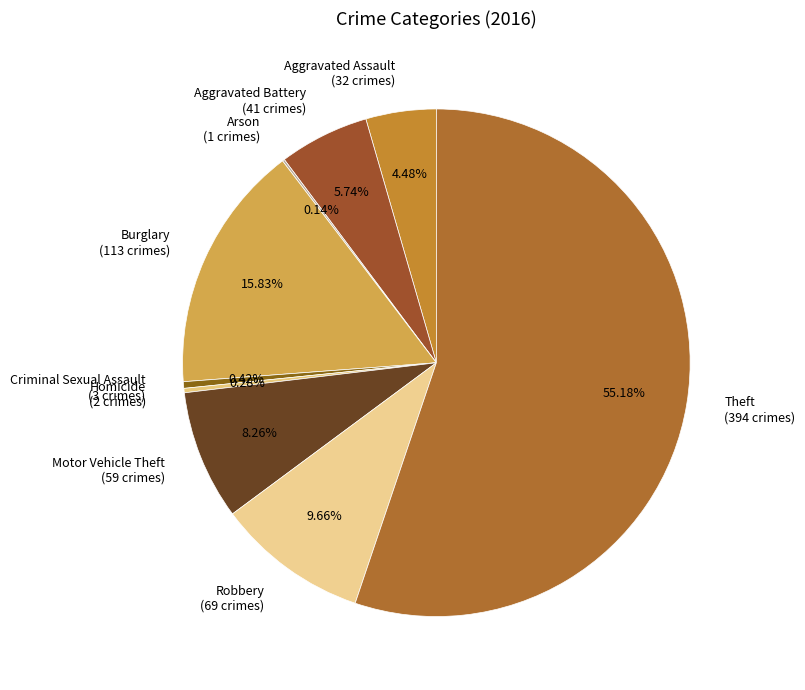

Which has a higher value, Robbery (69 crimes) or Motor Vehicle Theft (59 crimes)?

Robbery (69 crimes)